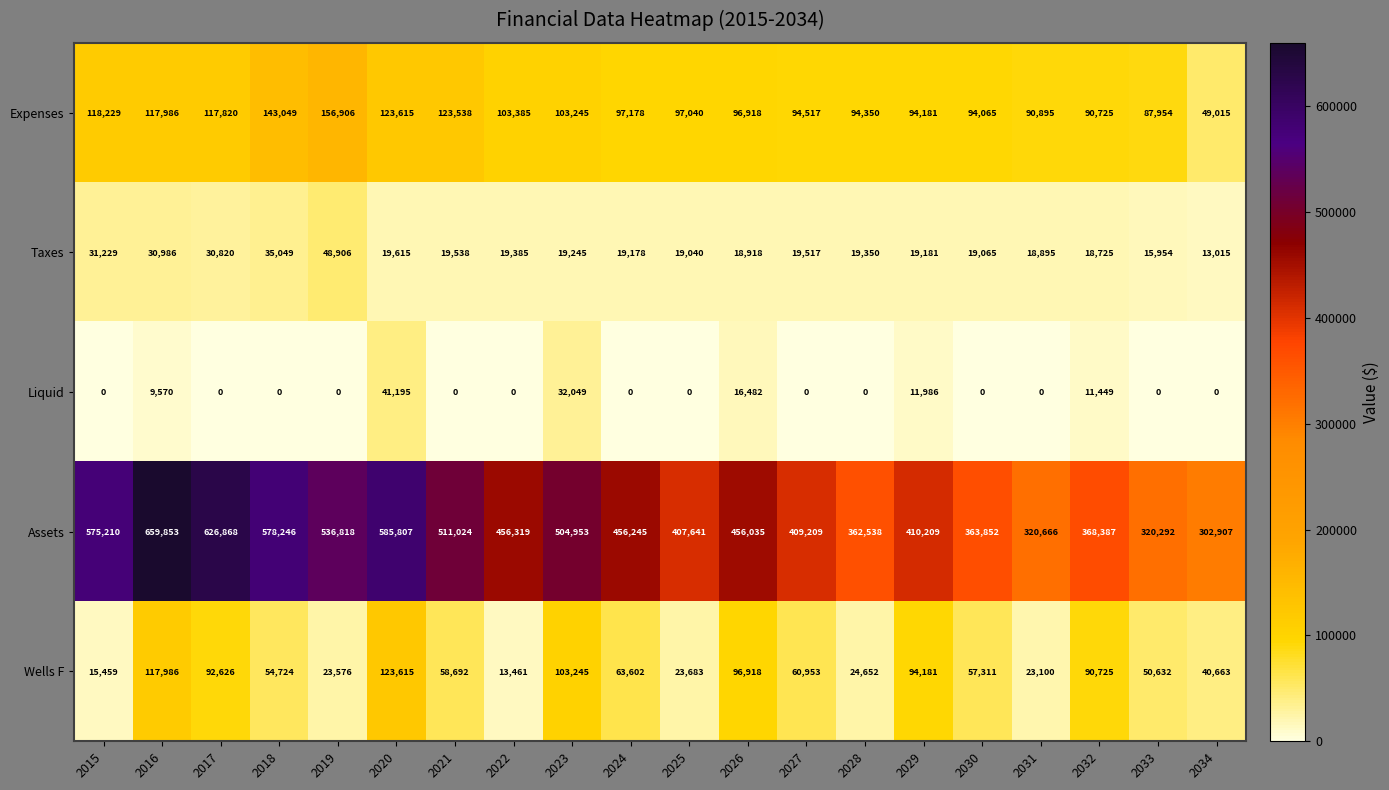

Is it true that Wells F equals 85755 at 2033?

False